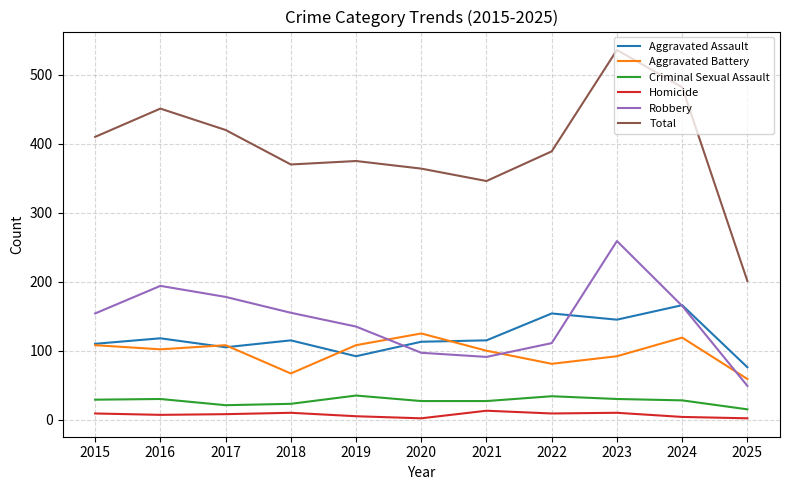

What is the average value of the Robbery series?

144